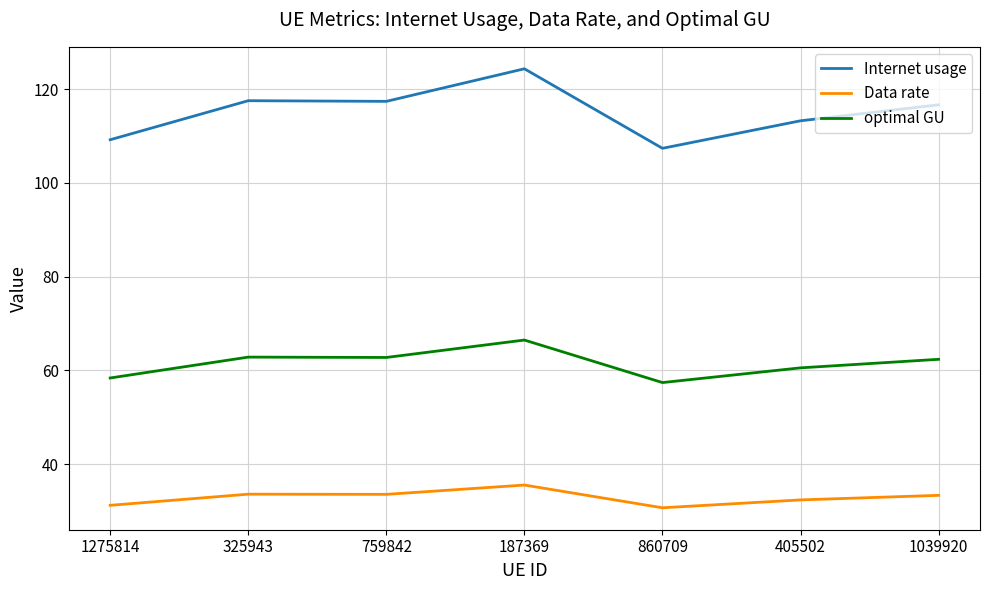

True or false: Data rate and Internet usage intersect in this chart.

False